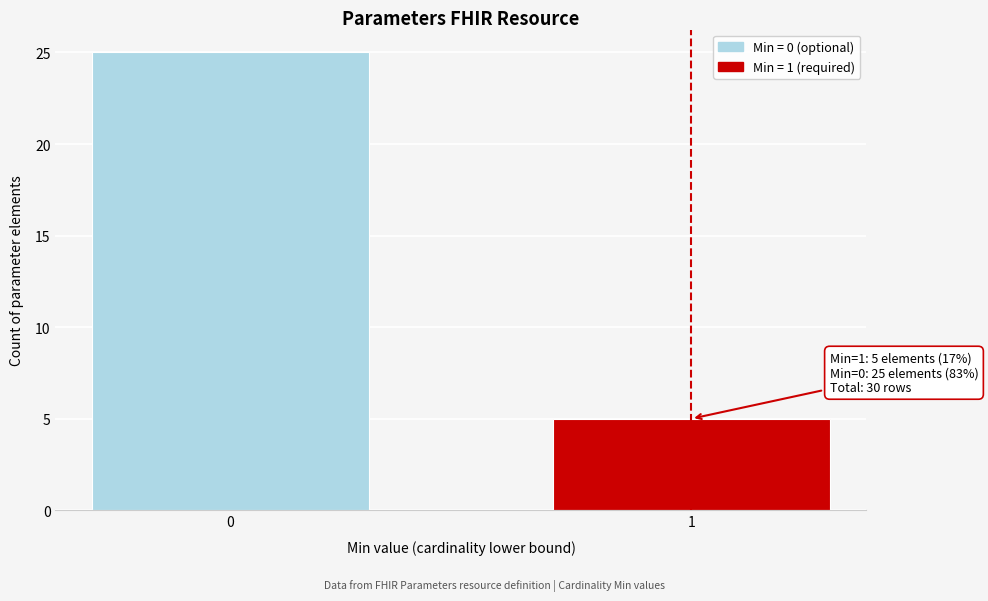

Reading left to right, extract all data points from this chart.

0=25	1=5